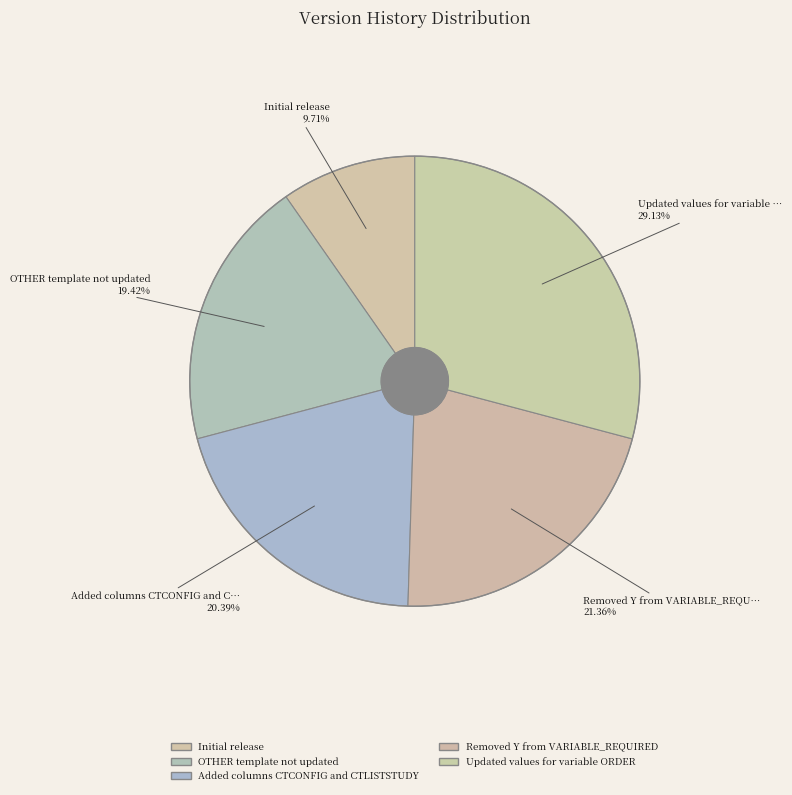

To the nearest percent, what percentage of the pie is Initial release?

10%